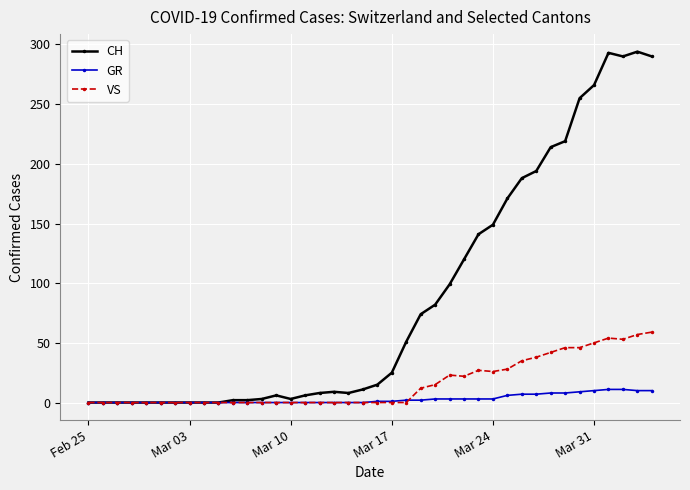

Which series has the largest range (max minus min)?

CH